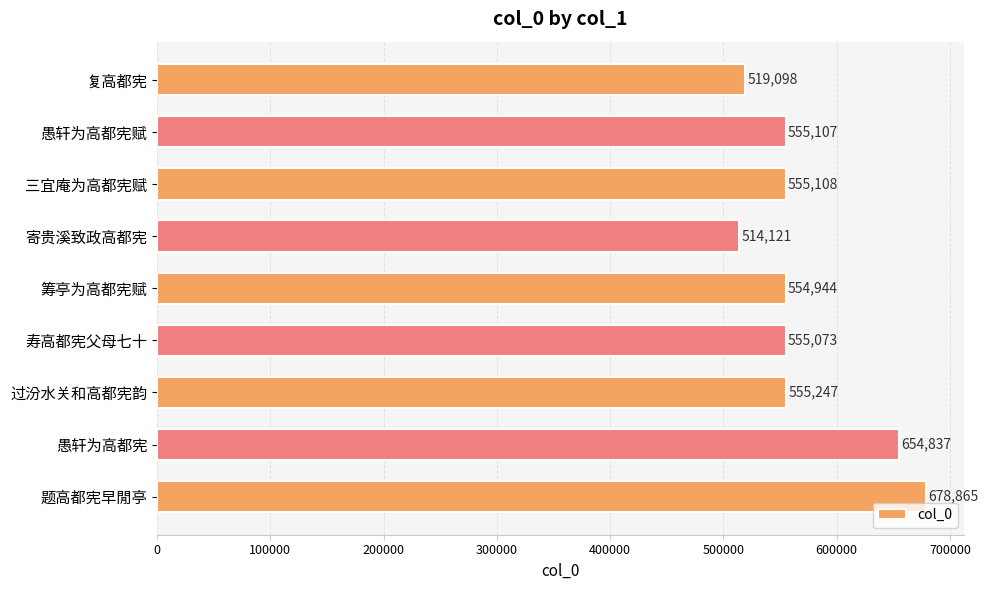

True or false: the data shows 379368 at 三宜庵为高都宪赋.

False